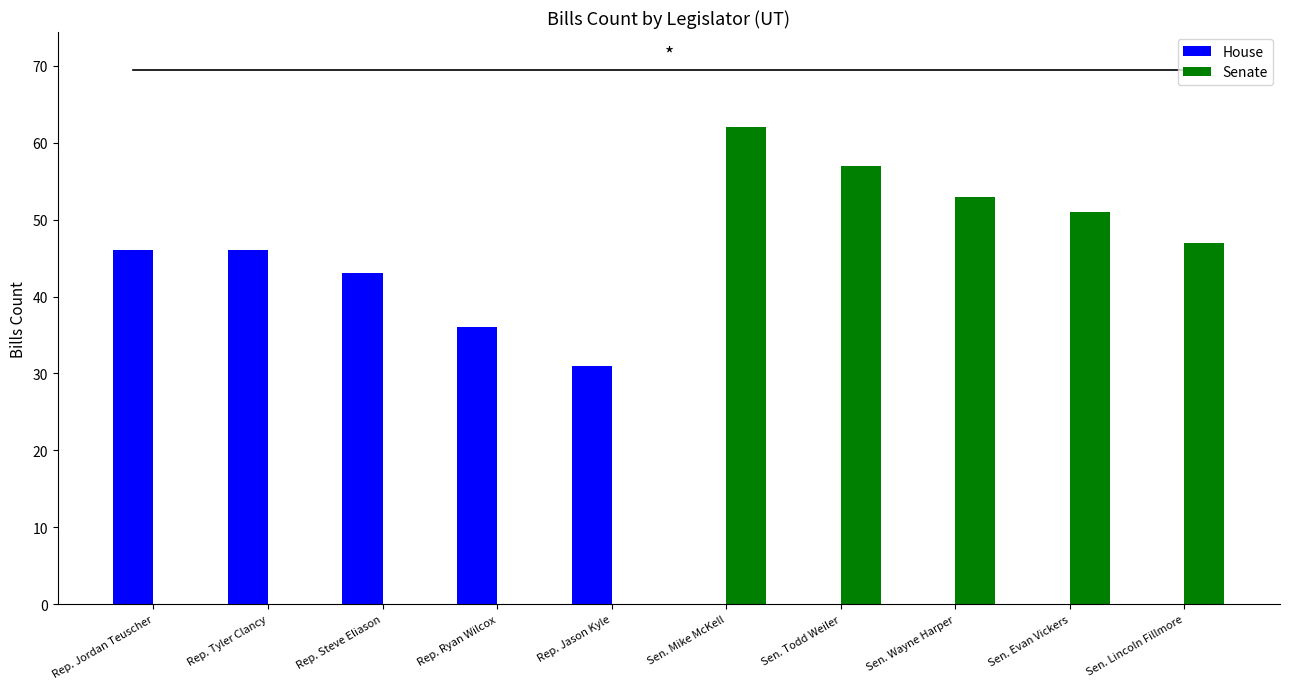

What are all the series names shown in the legend?

House, Senate